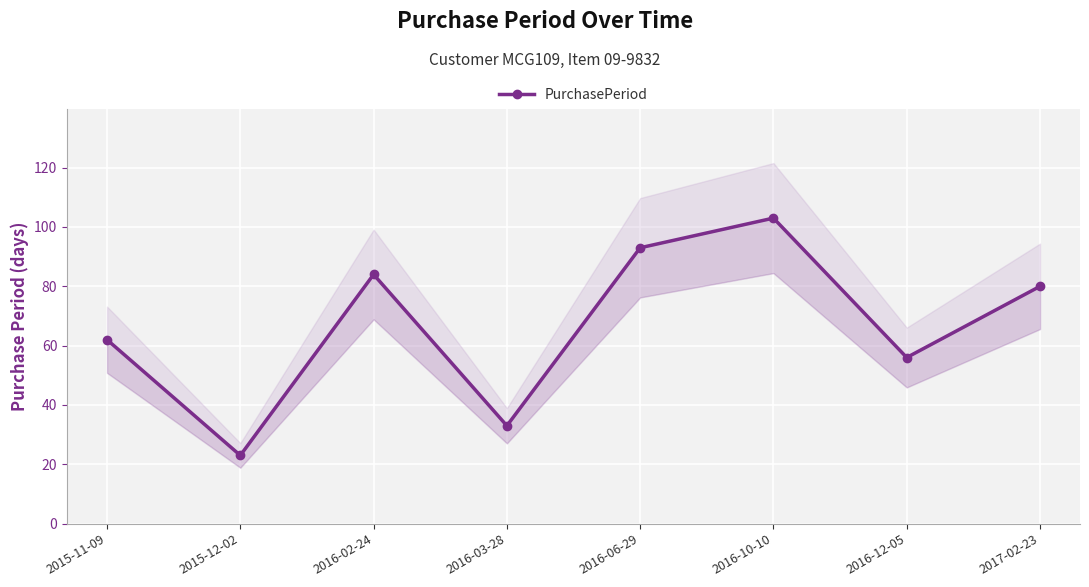

What is the smallest value displayed?

23